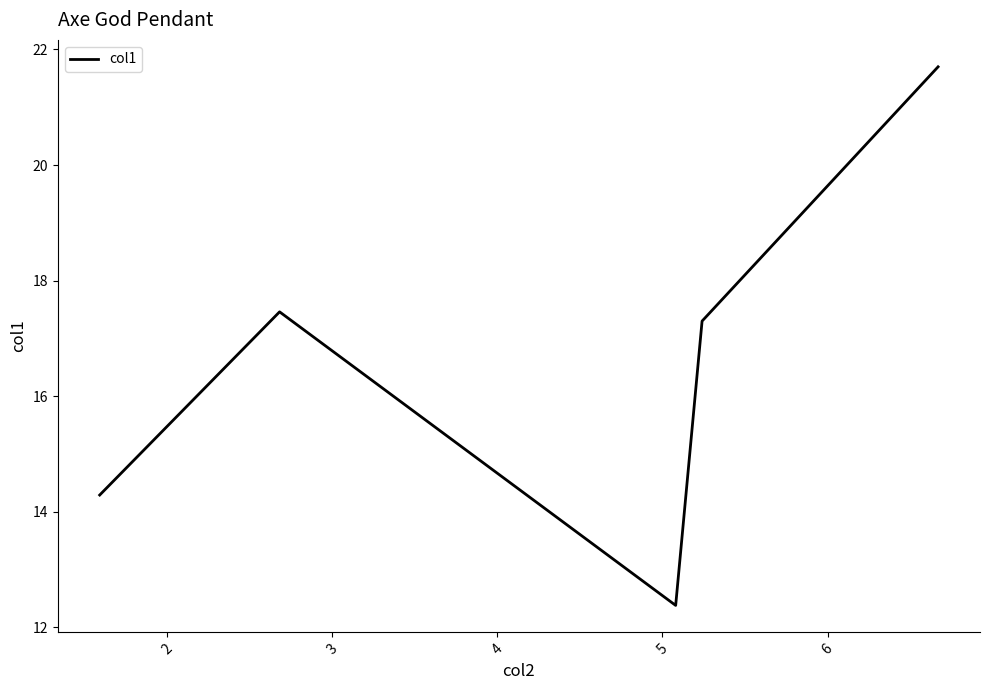

What is the maximum value shown in the chart?

21.7